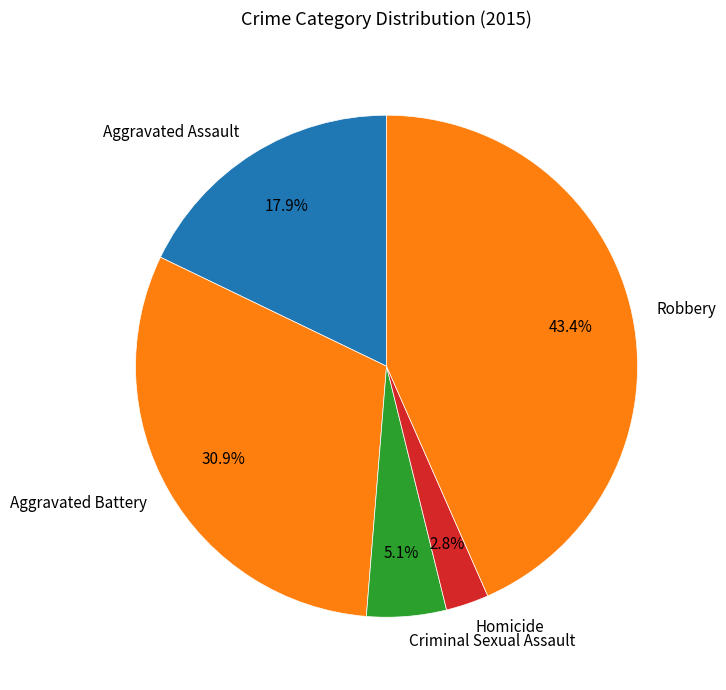

The Robbery slice represents 34% of the pie. True or false?

False